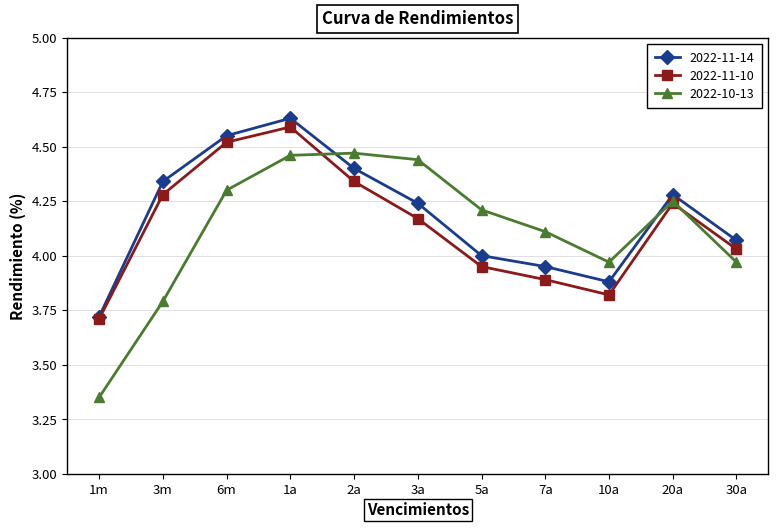

Is it true that 2022-10-13 equals 1.0 at 1a?

False